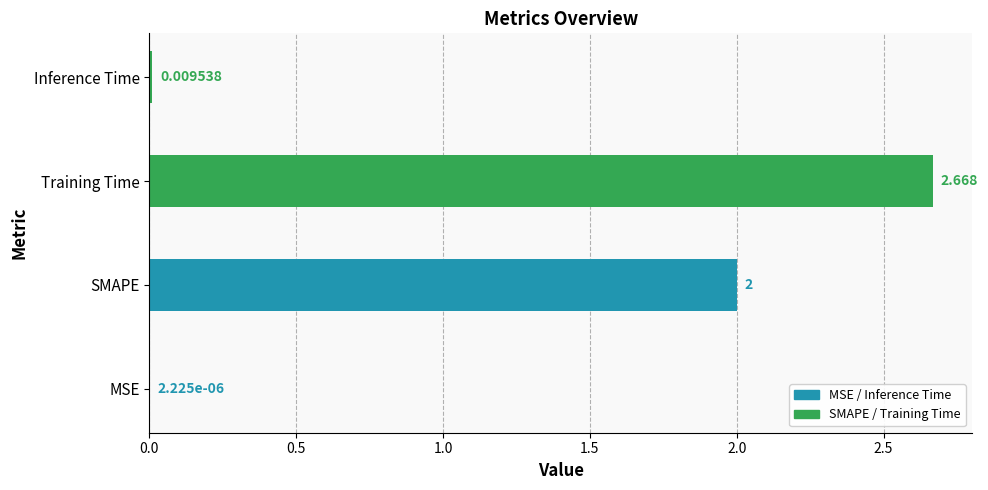

Where is the data nearest to the value 1?

Inference Time